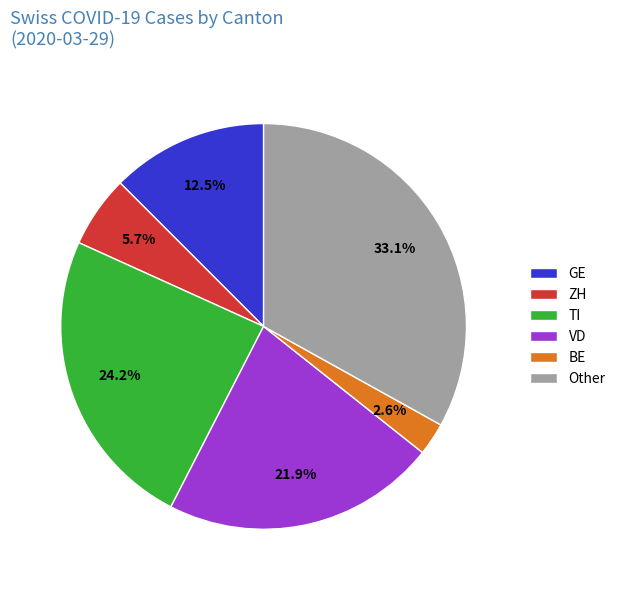

Combined, do TI and BE account for over 50%?

No